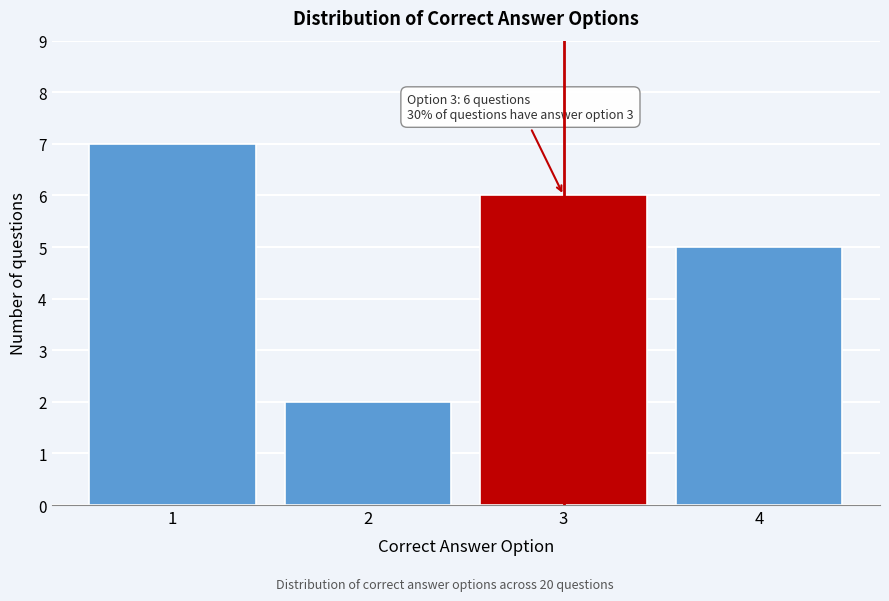

Reading left to right, transcribe all the data shown in this chart.

1=7	2=2	3=6	4=5